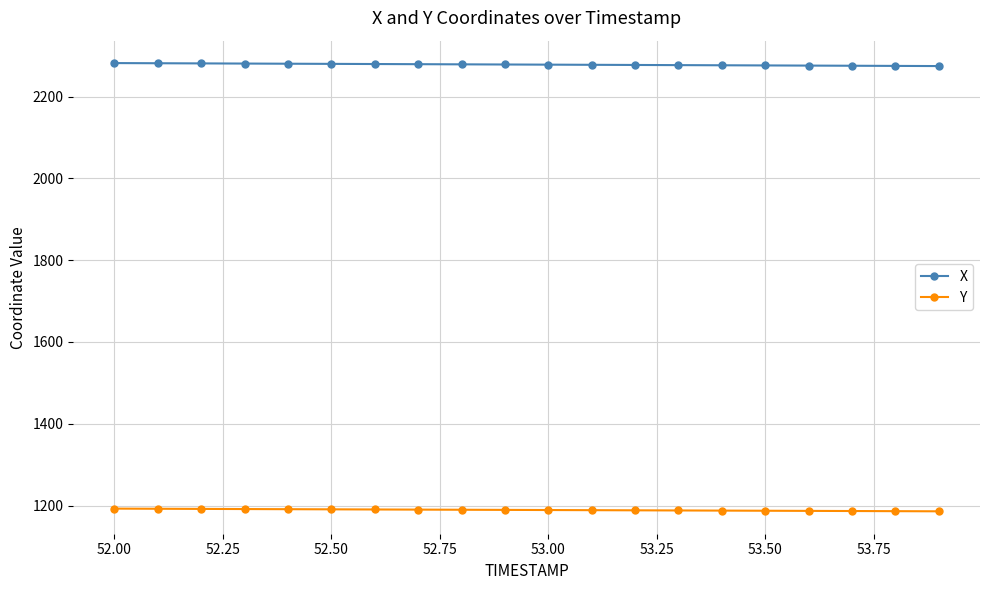

Rank the series by their average value, from highest to lowest.

X, Y